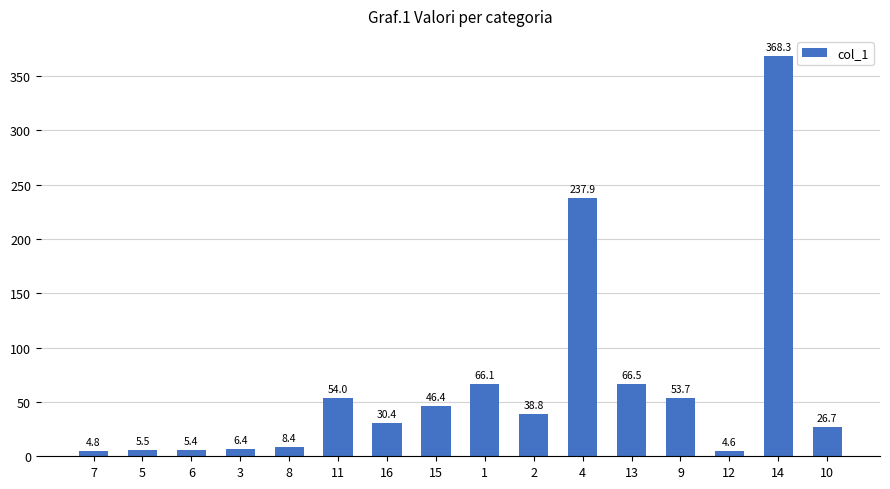

Reading right to left, list all the values displayed in this chart.

10=26.7	14=368.3	12=4.6	9=53.7	13=66.5	4=237.9	2=38.8	1=66.1	15=46.4	16=30.4	11=54.0	8=8.4	3=6.4	6=5.4	5=5.5	7=4.8